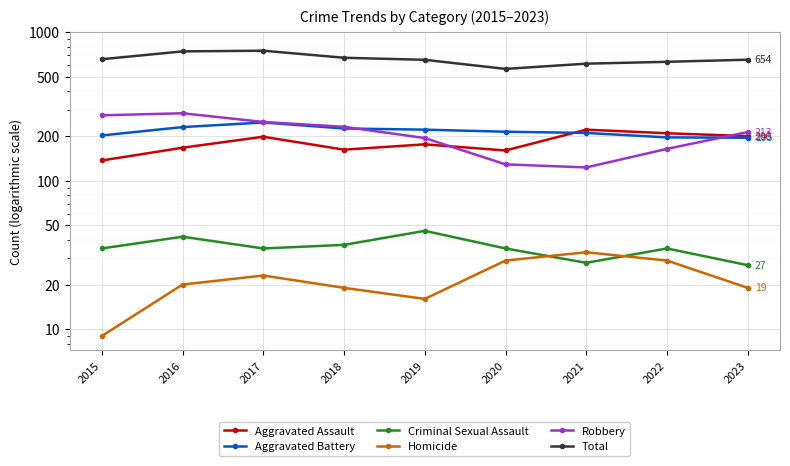

Reading left to right, what are all the values shown in this chart?

Aggravated Assault: 2015=137	2016=167	2017=198	2018=162	2019=176	2020=160	2021=221	2022=209	2023=200
Aggravated Battery: 2015=202	2016=230	2017=247	2018=225	2019=221	2020=214	2021=210	2022=196	2023=195
Criminal Sexual Assault: 2015=35	2016=42	2017=35	2018=37	2019=46	2020=35	2021=28	2022=35	2023=27
Homicide: 2015=9	2016=20	2017=23	2018=19	2019=16	2020=29	2021=33	2022=29	2023=19
Robbery: 2015=276	2016=285	2017=249	2018=231	2019=194	2020=129	2021=123	2022=164	2023=213
Total: 2015=659	2016=744	2017=752	2018=674	2019=653	2020=567	2021=615	2022=633	2023=654